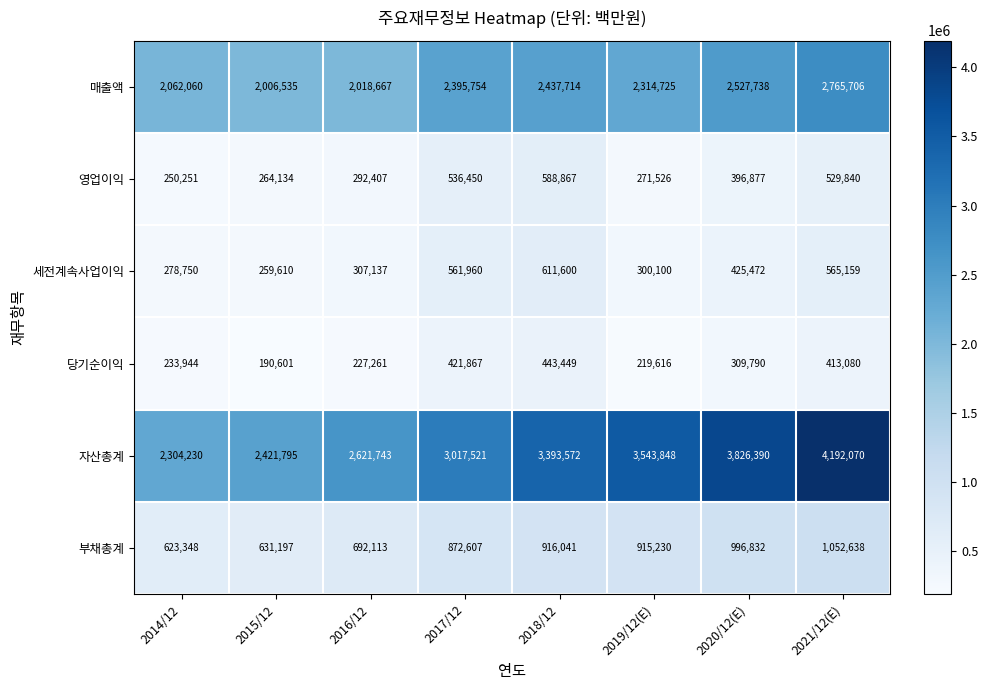

What is the difference between the highest and lowest values at 2017/12?

2595654